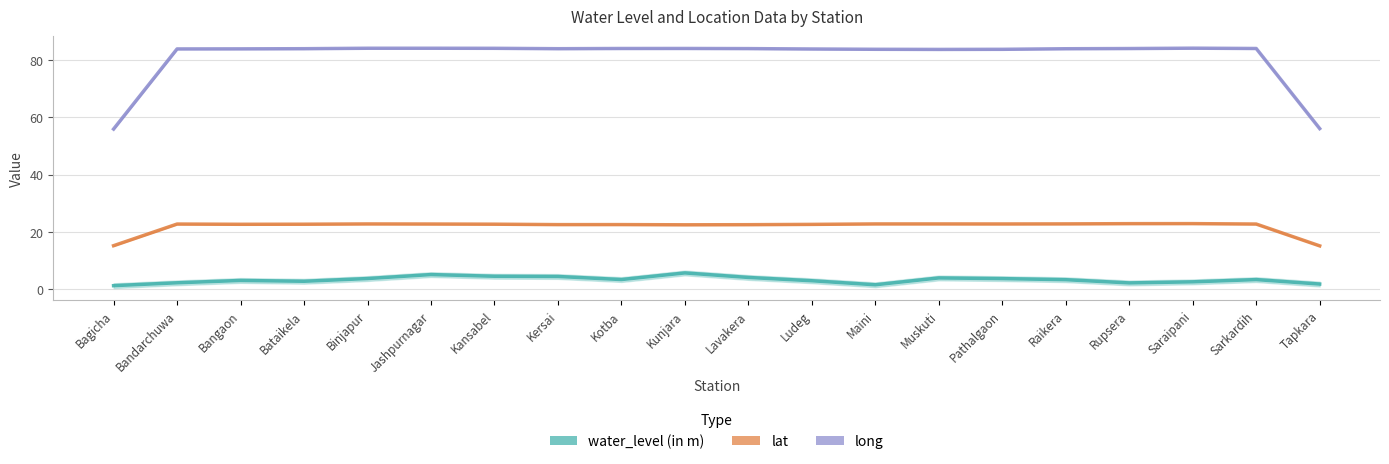

List the labels in order of water_level (in m) value, largest first.

Kunjara, Jashpurnagar, Kansabel, Kersai, Lavakera, Muskuti, Binjapur, Pathalgaon, Kotba, Sarkardih, Raikera, Bangaon, Ludeg, Bataikela, Saraipani, Bandarchuwa, Rupsera, Tapkara, Maini, Bagicha